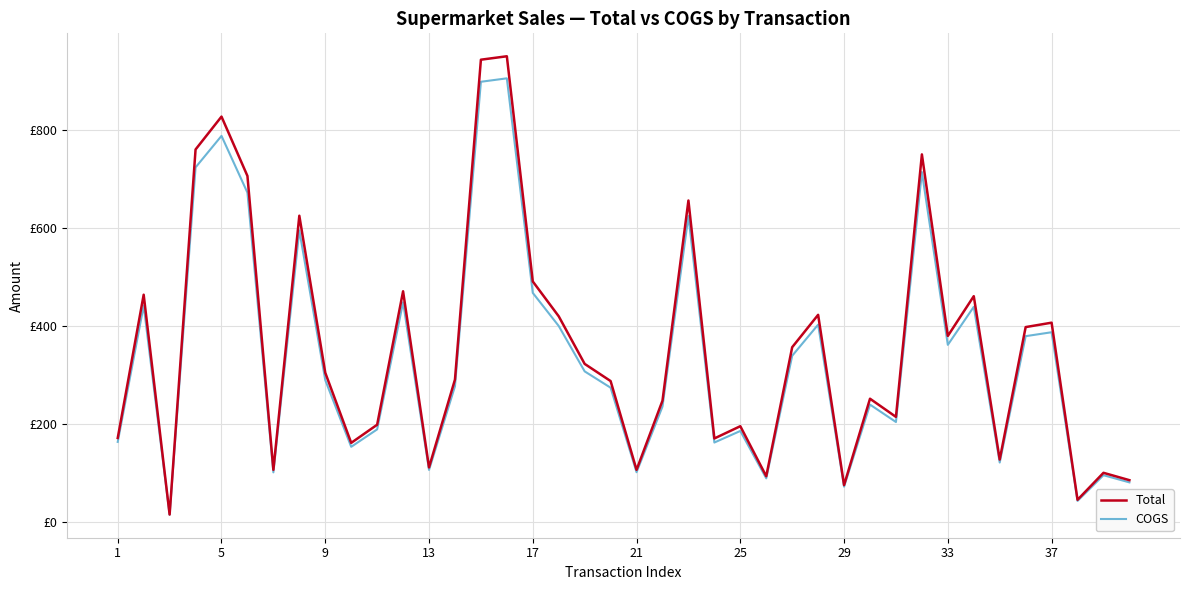

Is this an area chart (filled region under the line)?

No